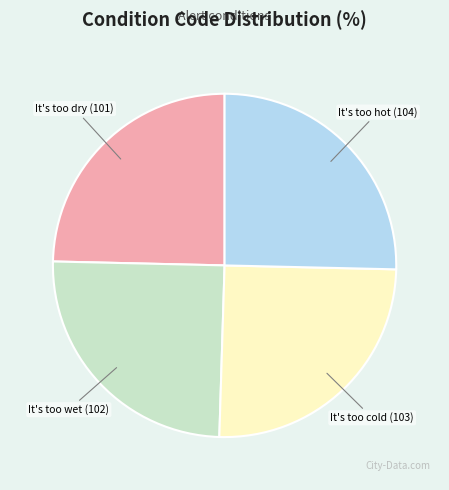

Is it true that It's too dry (101) is 14% of the pie?

False